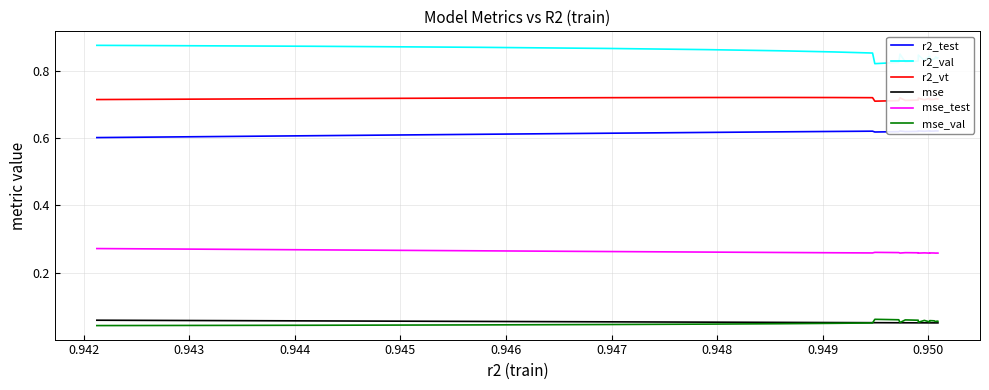

True or false: r2_val and mse cross at least once.

False